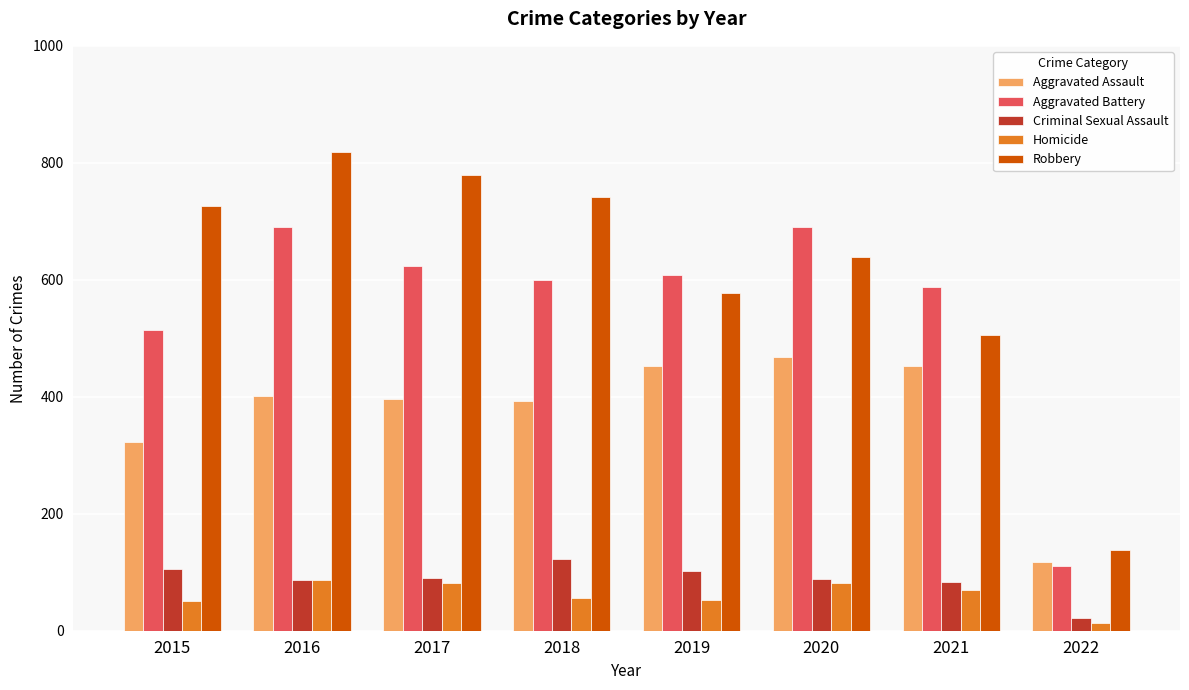

What is the sum of all Criminal Sexual Assault values?

700